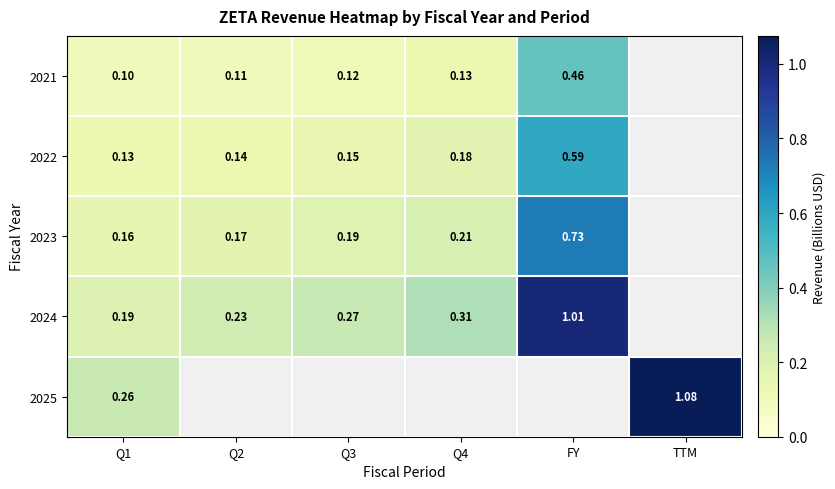

What is the greatest value displayed?

1.1